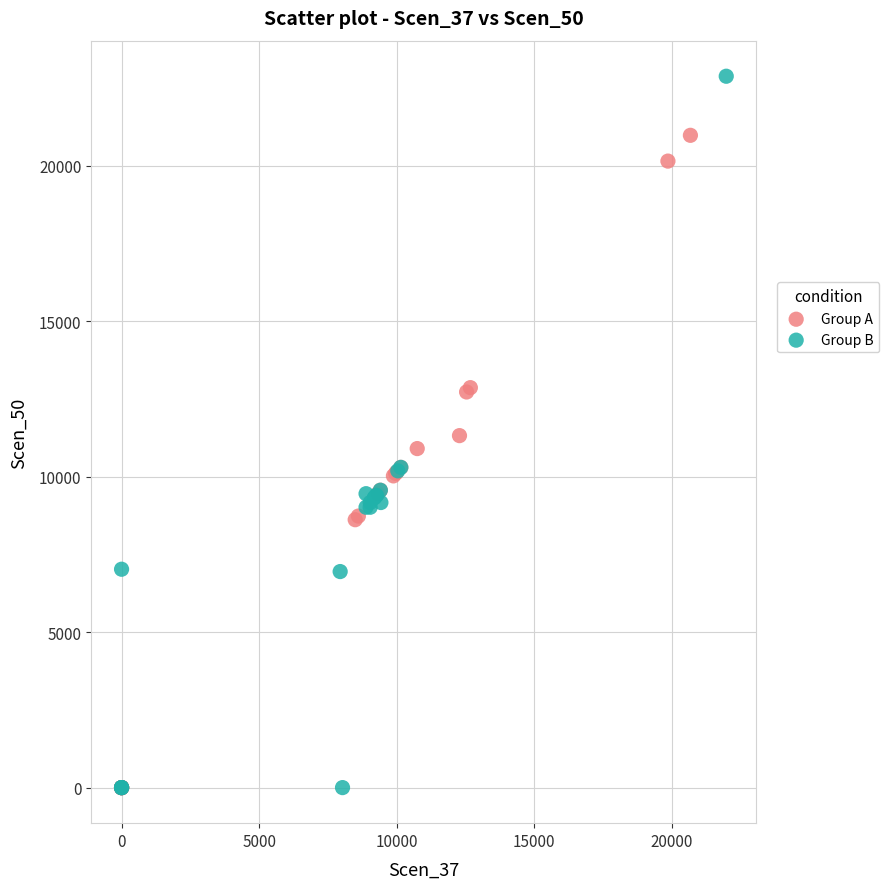

Which series reaches the maximum Y coordinate?

Group B